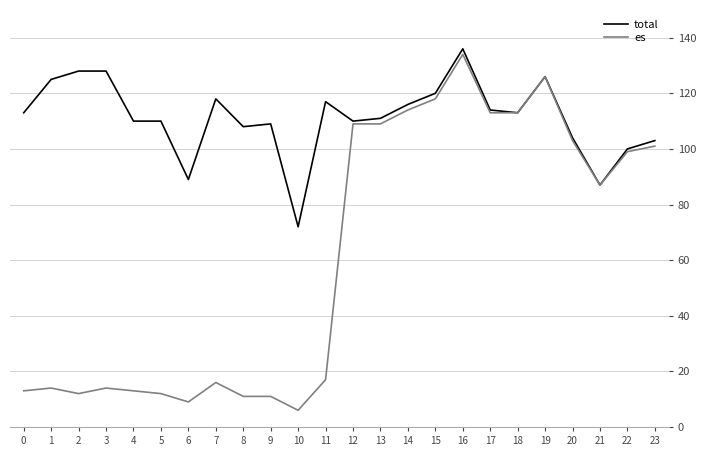

At which label does total reach its peak?

16